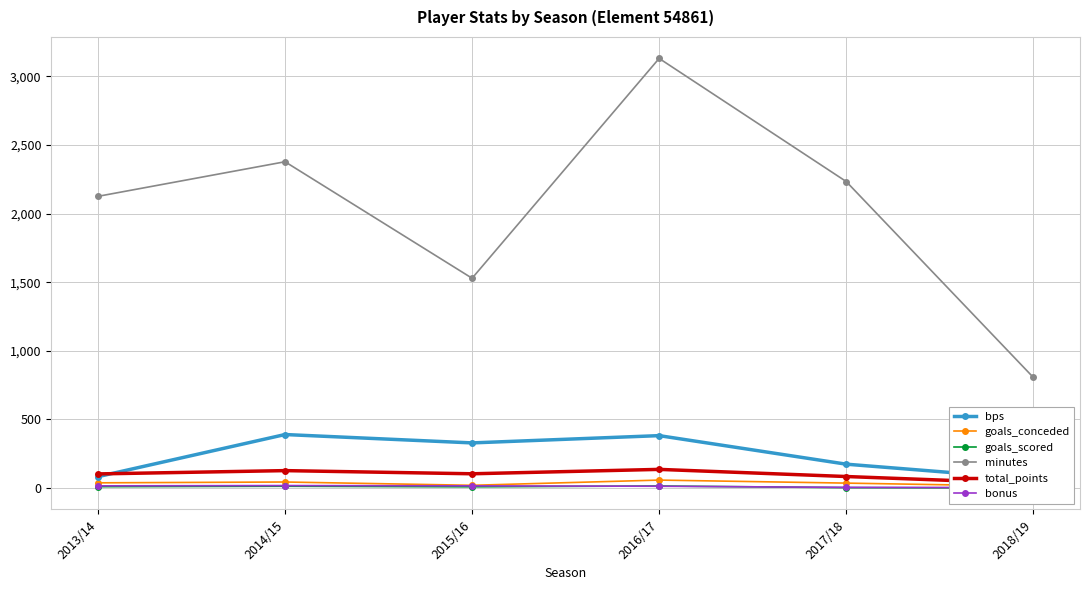

Between 2016/17 and 2014/15, which is larger?

2014/15